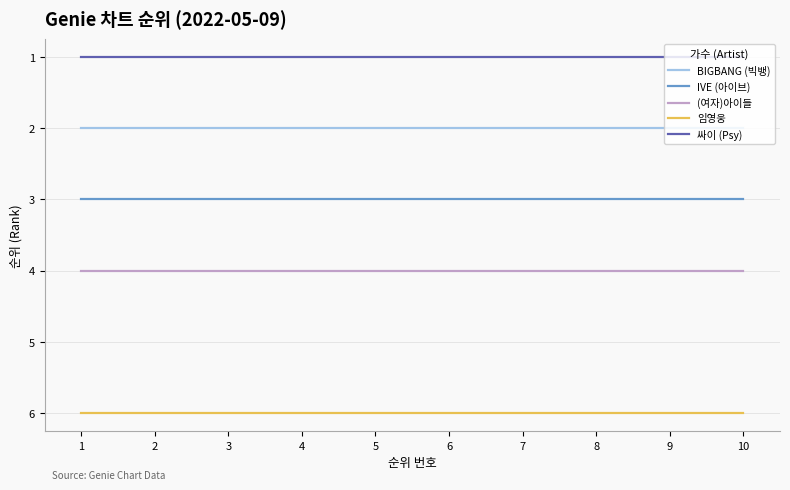

Rank the series at 4 from lowest to highest value.

싸이 (Psy), BIGBANG (빅뱅), IVE (아이브), (여자)아이들, 임영웅